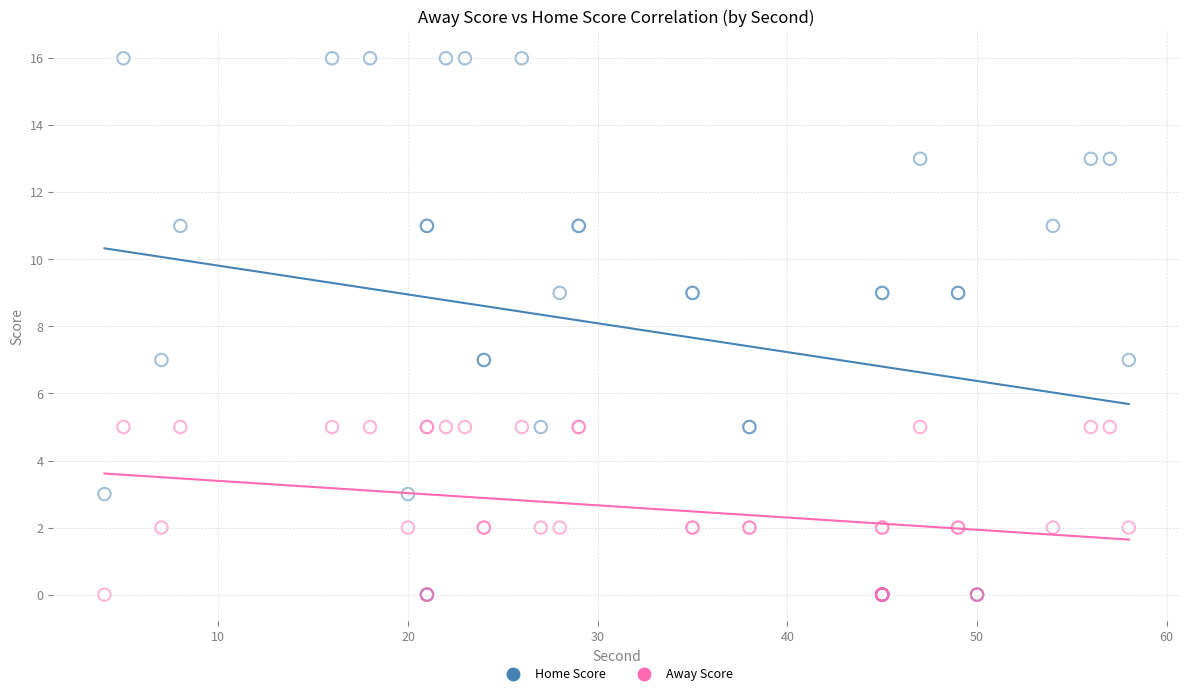

What are all the series names shown in the legend?

Home Score, Away Score